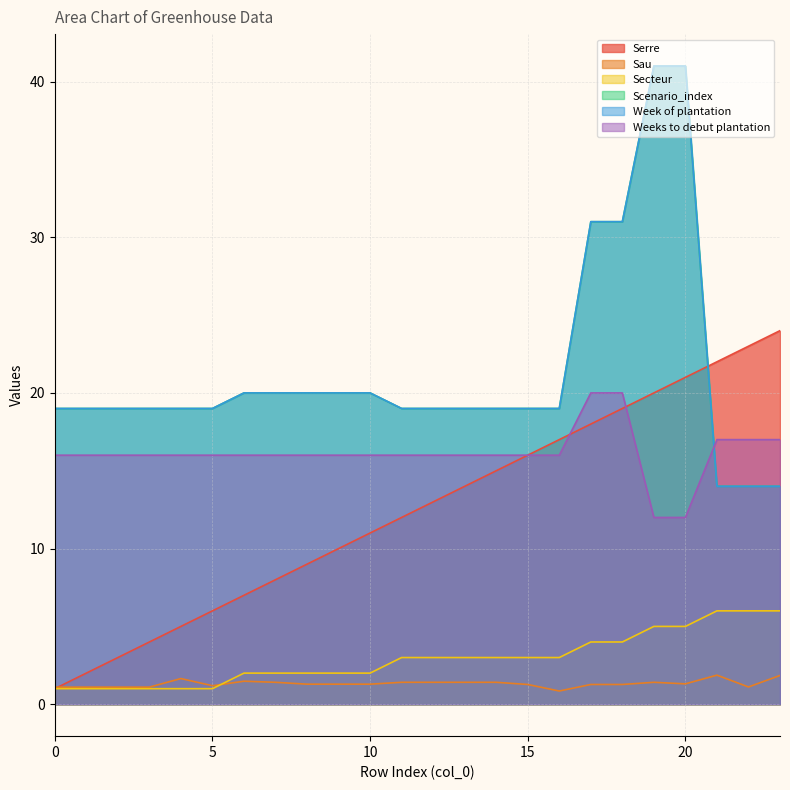

Where does the Scenario_index series first go above 19?

6